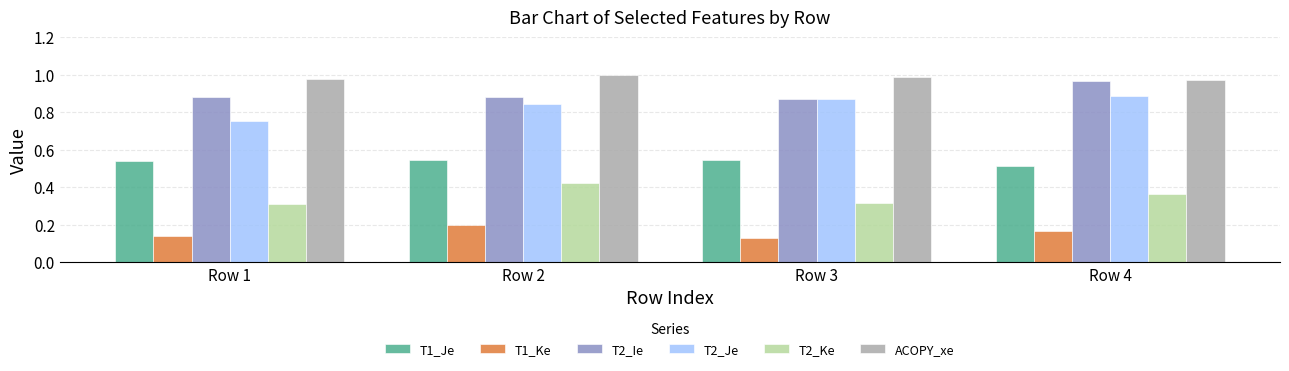

What is the total value across all series at Row 3?

3.7